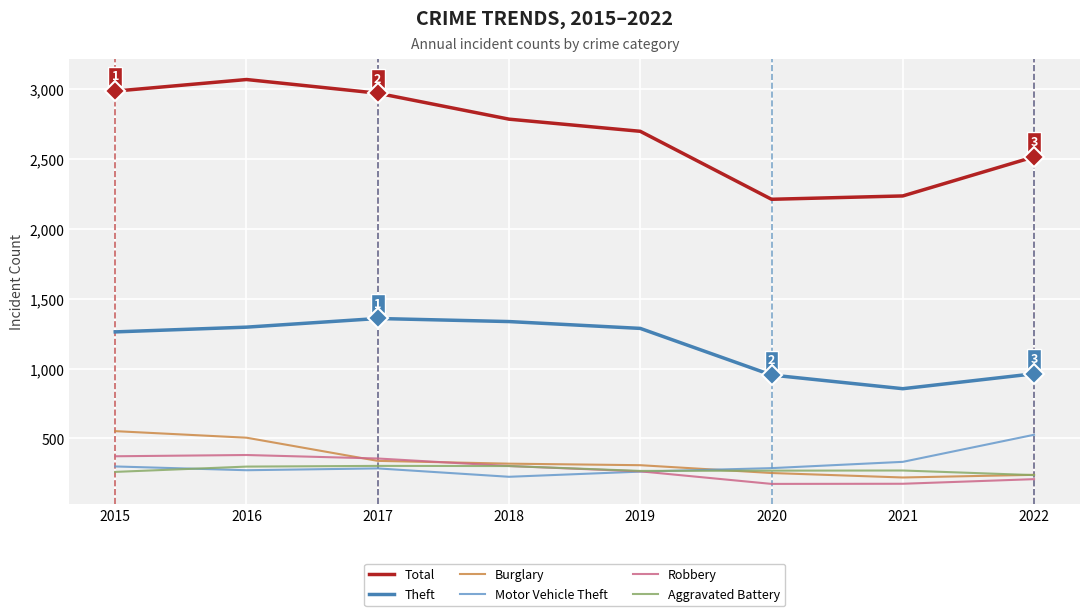

What is the lowest value of the Burglary series?

220